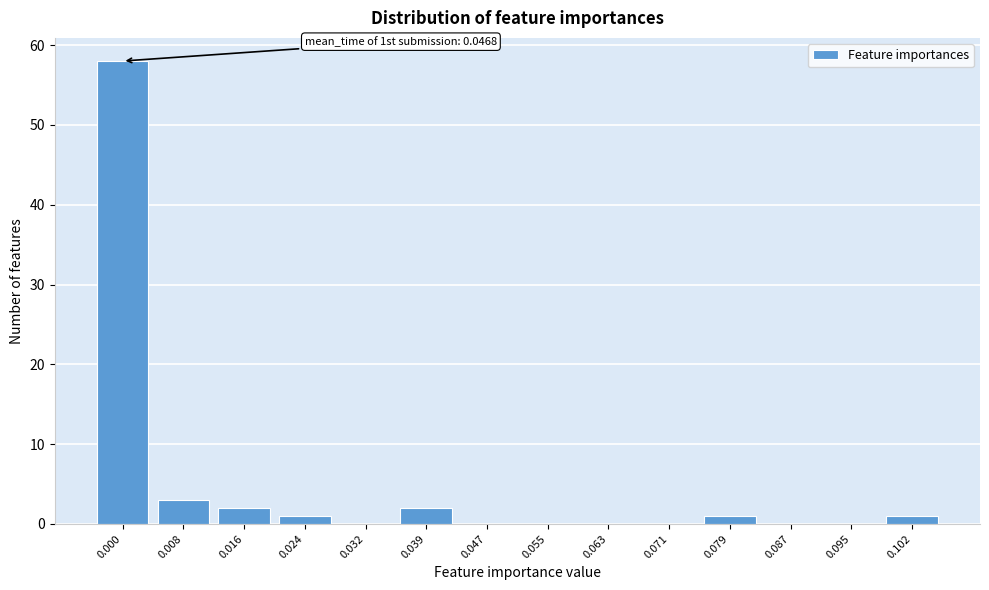

Reading left to right, transcribe all the data shown in this chart.

0.000=58	0.008=3	0.016=2	0.024=1	0.032=0	0.039=2	0.047=0	0.055=0	0.063=0	0.071=0	0.079=1	0.087=0	0.095=0	0.102=1